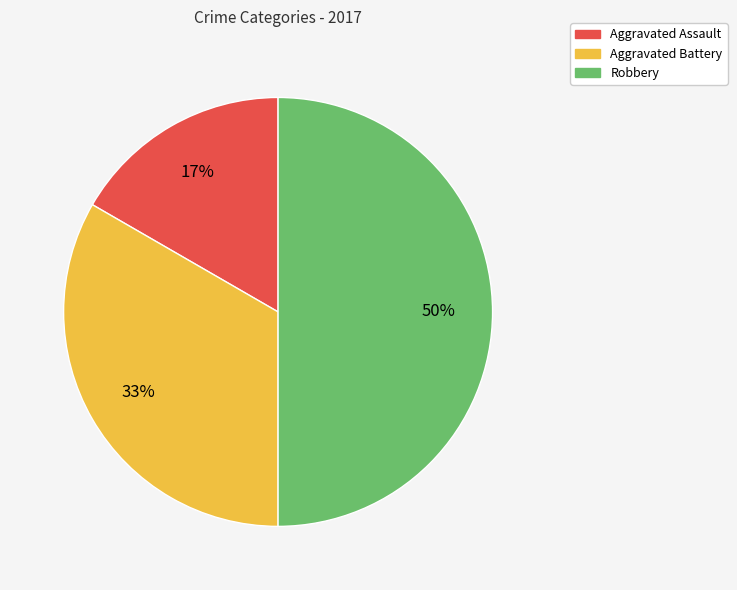

Do Aggravated Battery and Robbery together represent more than half of the pie?

Yes